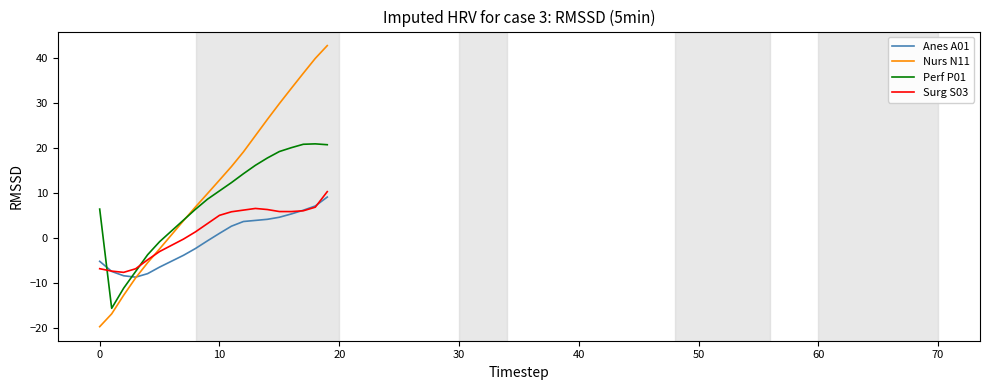

True or false: Perf P01 and Nurs N11 intersect in this chart.

True